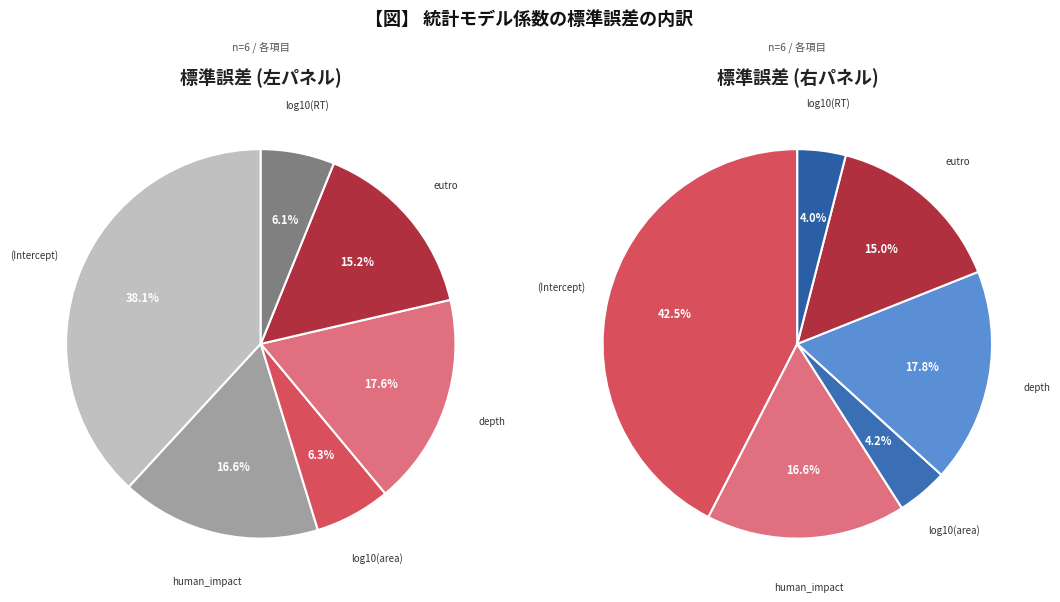

What percentage do log10(RT) and (Intercept) together represent?

44.3%